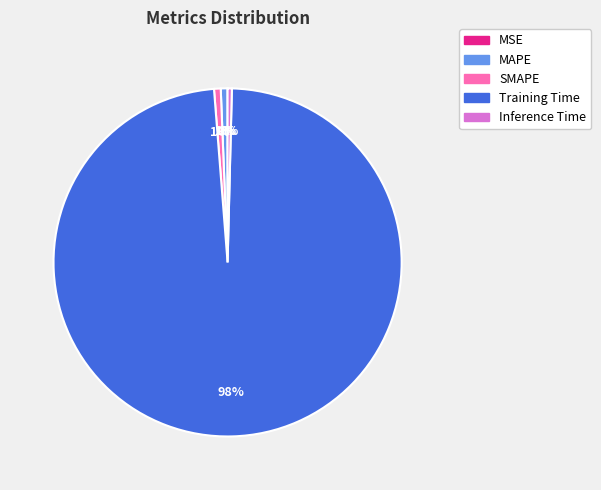

Is it true that Inference Time is 14% of the pie?

False